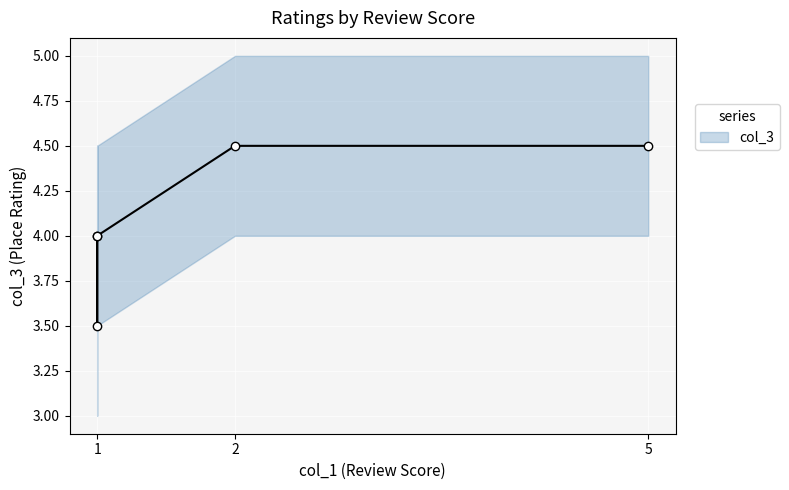

What is the ratio of the value at 2.0 to the value at 1.0?

1.3